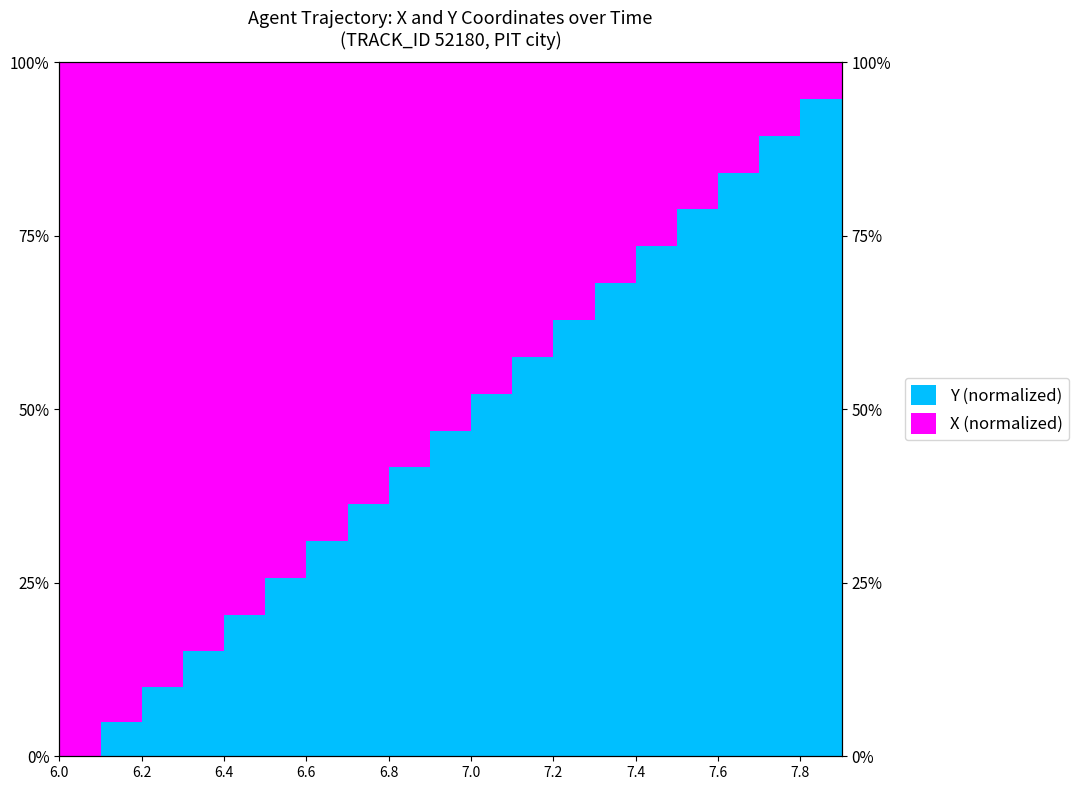

Count the number of categories in the chart.

20